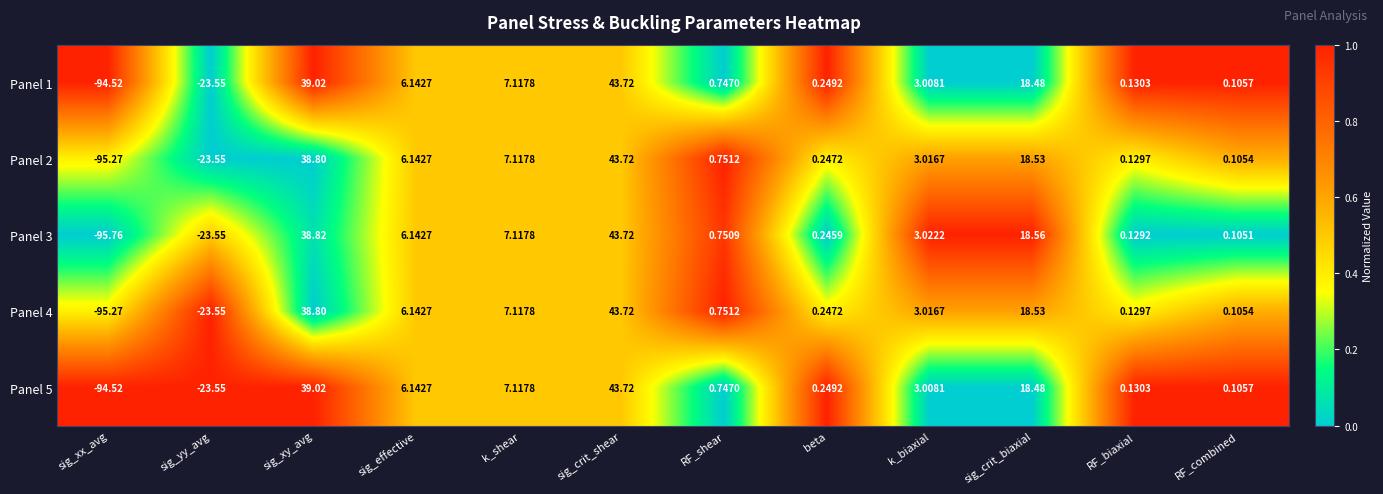

What is the greatest value displayed?

43.7